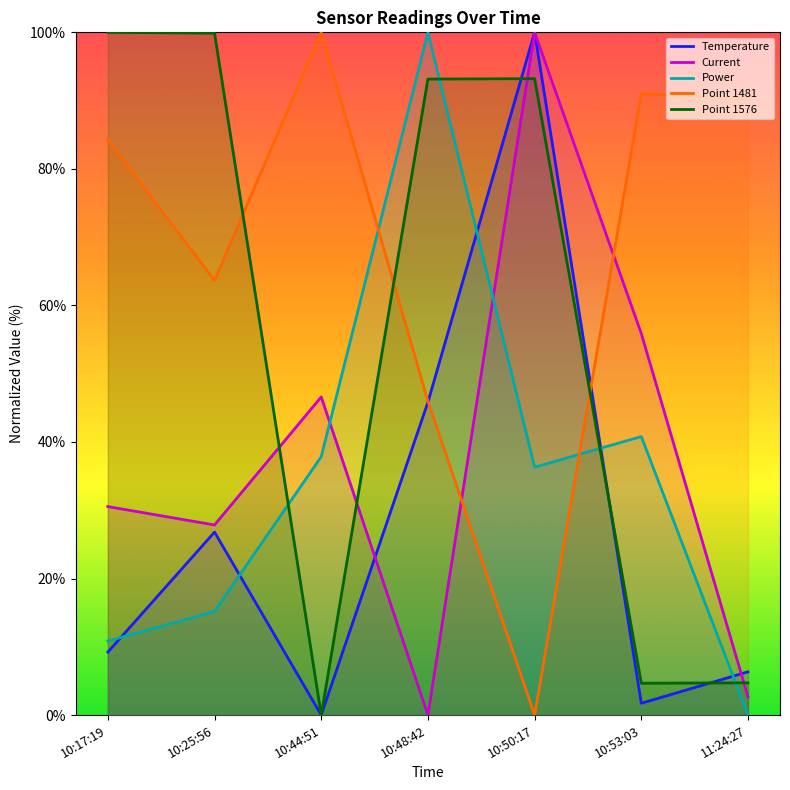

After their last crossing, which series has the higher values: Point 1481 or Temperature?

Point 1481